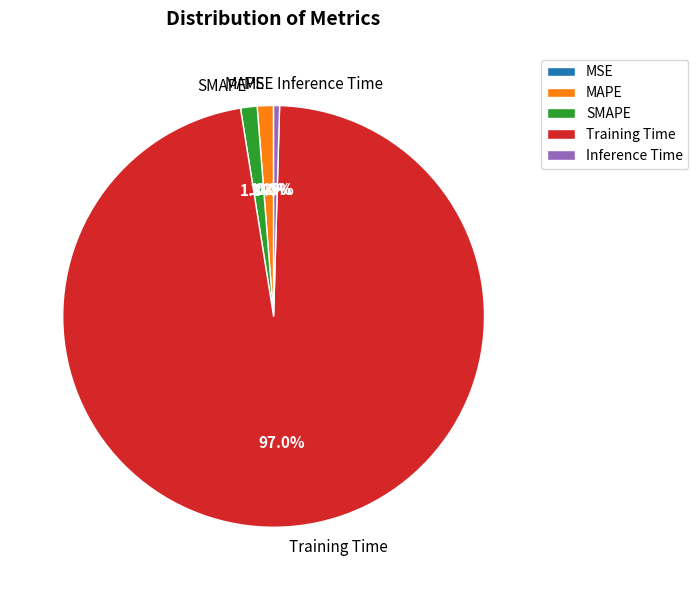

Is the sum of MAPE and Training Time greater than half?

Yes